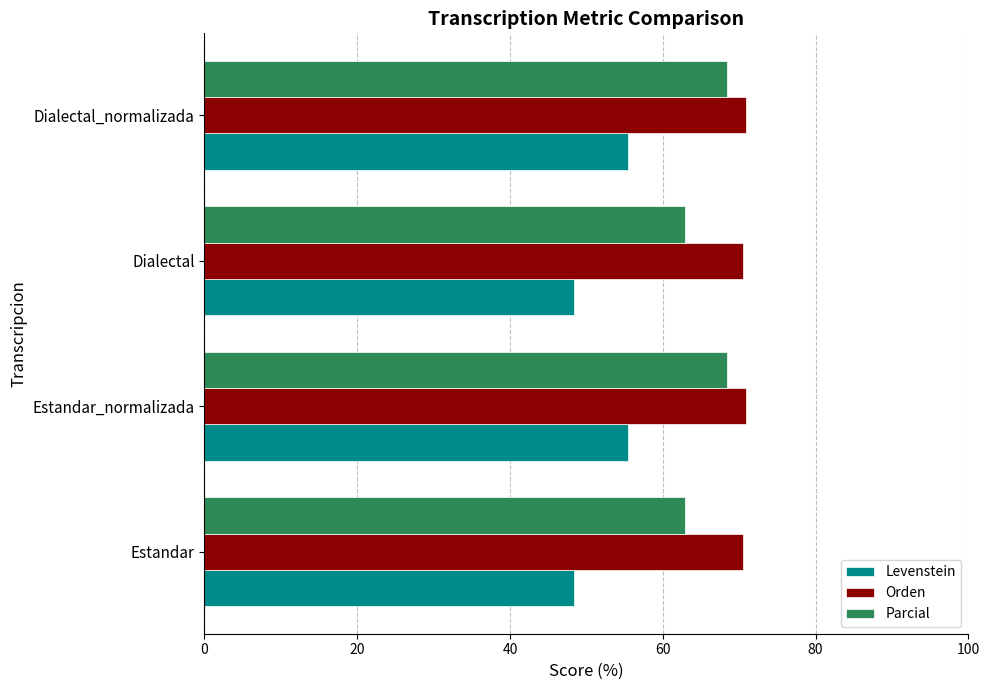

True or false: Levenstein has a value of 55.5 at Estandar_normalizada.

True